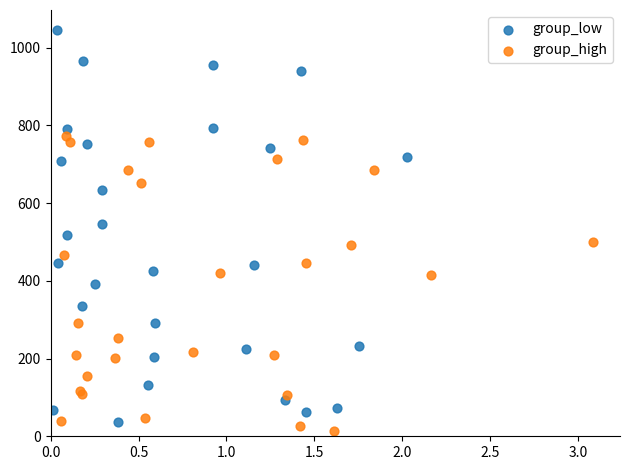

Which series contains the highest Y value?

group_low